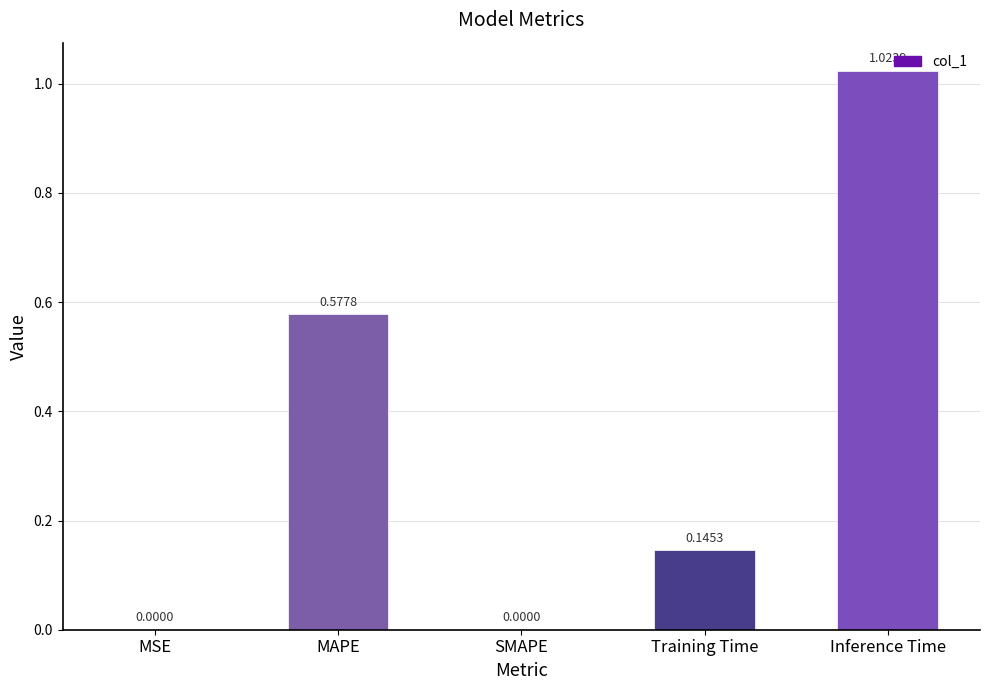

Is it true that the value at Inference Time is 0.4?

False